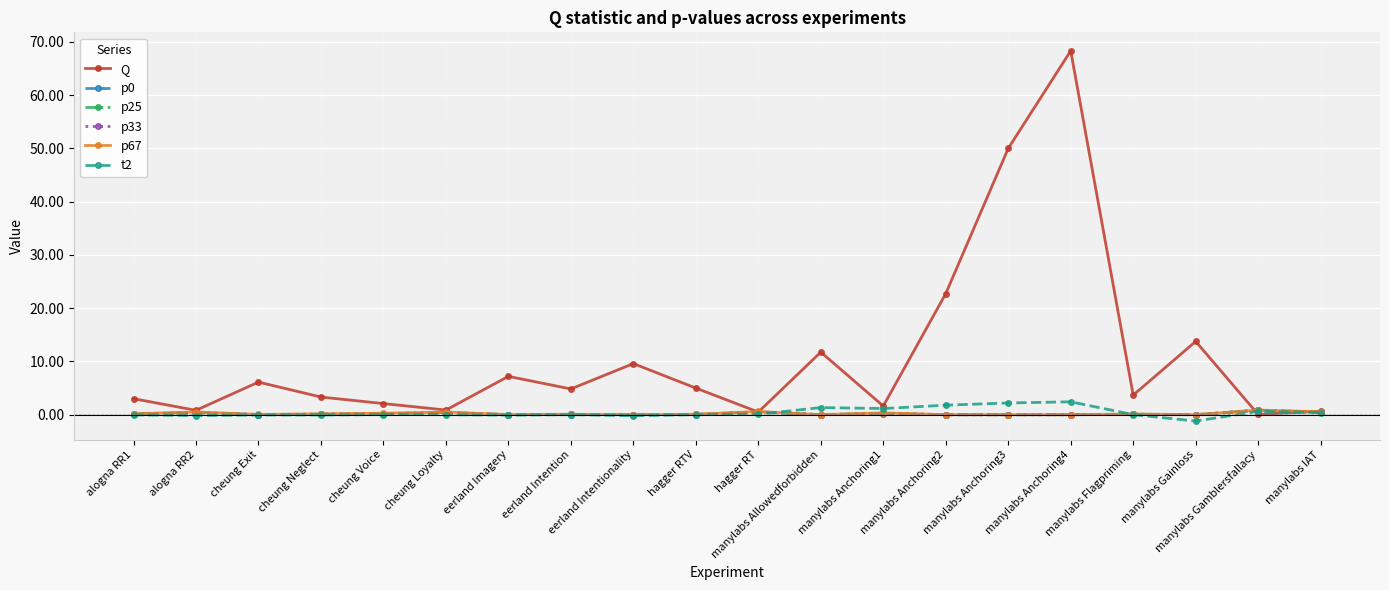

Count the number of categories in the chart.

20